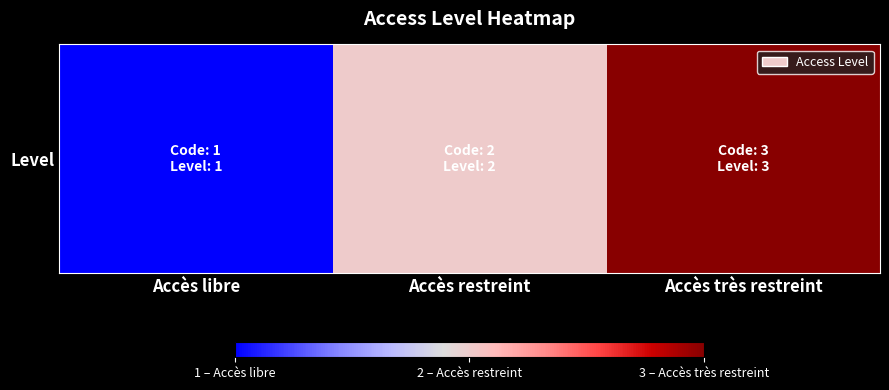

How many values exceed 2?

1